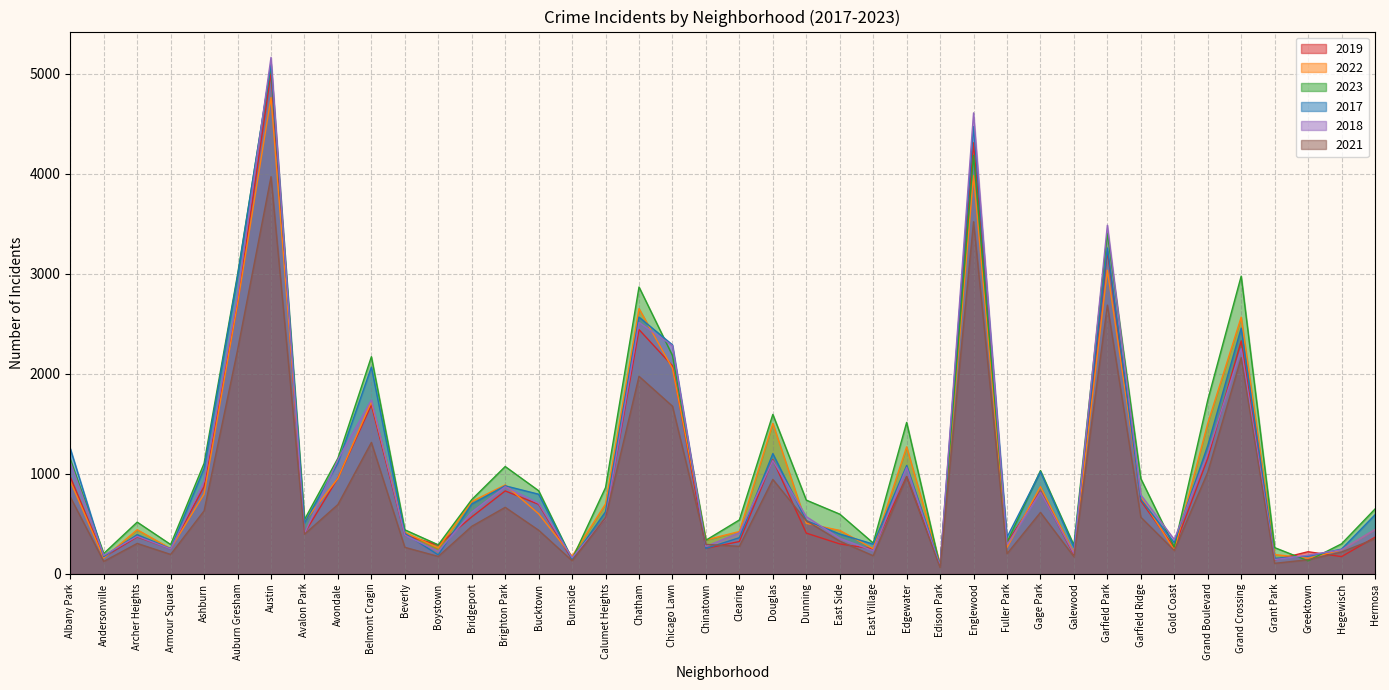

How many times do 2022 and 2023 cross each other?

8